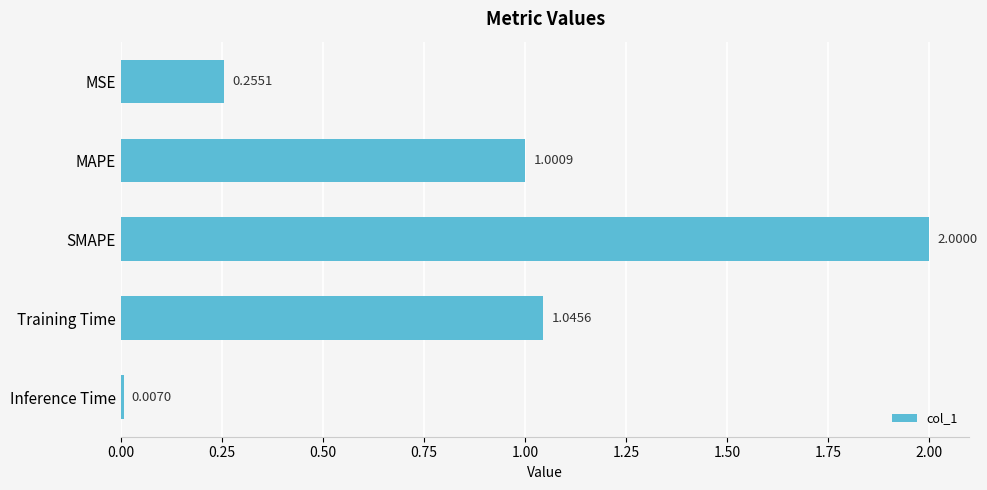

Rank the categories by value from lowest to highest.

Inference Time, MSE, MAPE, Training Time, SMAPE